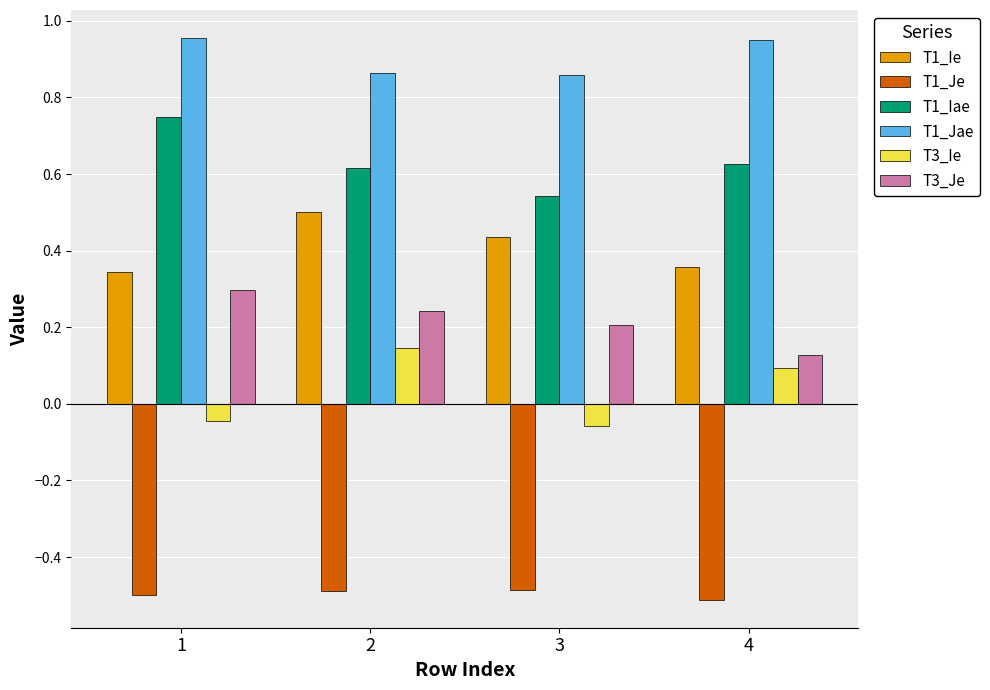

What is the sum of all T1_Jae values?

3.6